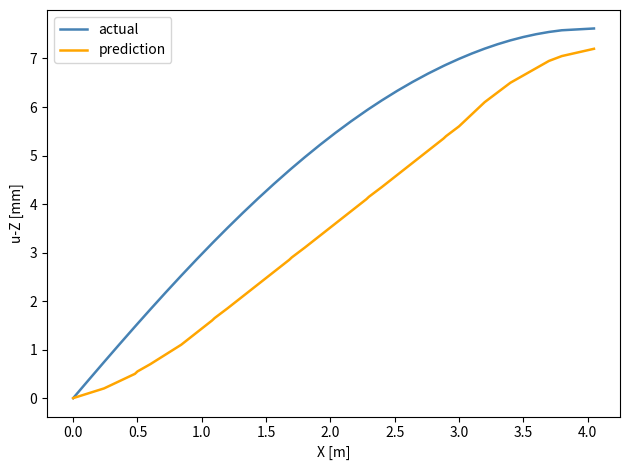

Does the chart display data point markers on the line(s)?

No